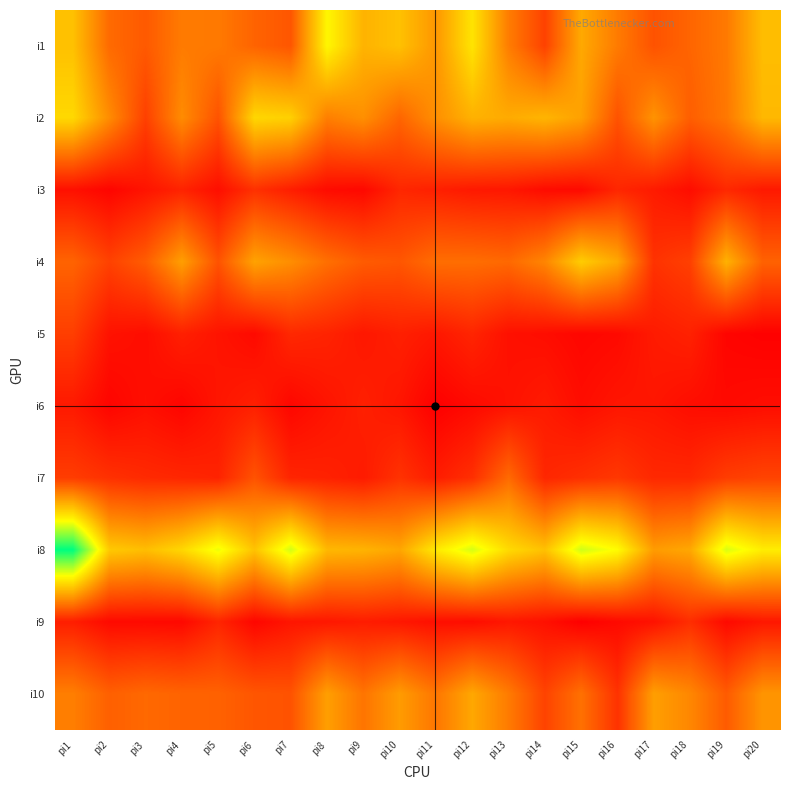

Count the number of categories in the chart.

20